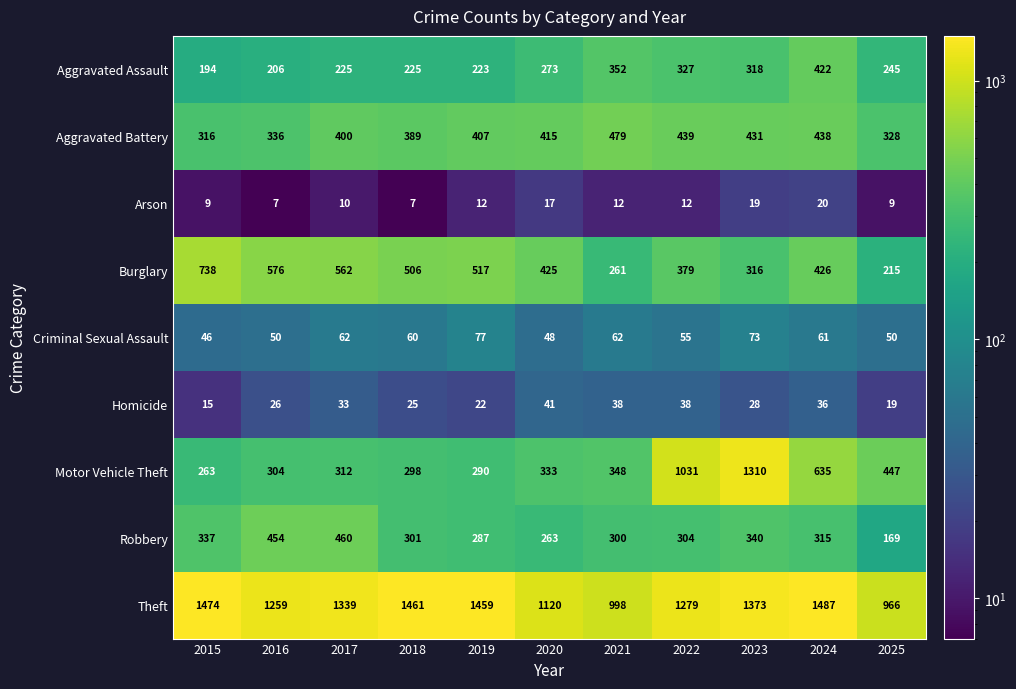

What is the greatest value displayed?

1487